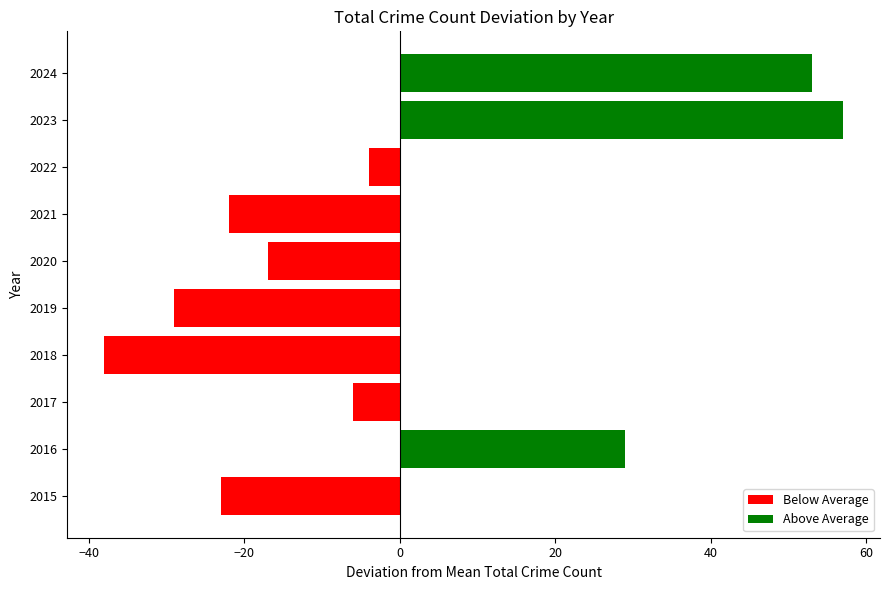

Reading bottom to top, extract all data points from this chart.

2015=-23	2016=29	2017=-6	2018=-38	2019=-29	2020=-17	2021=-22	2022=-4	2023=57	2024=53